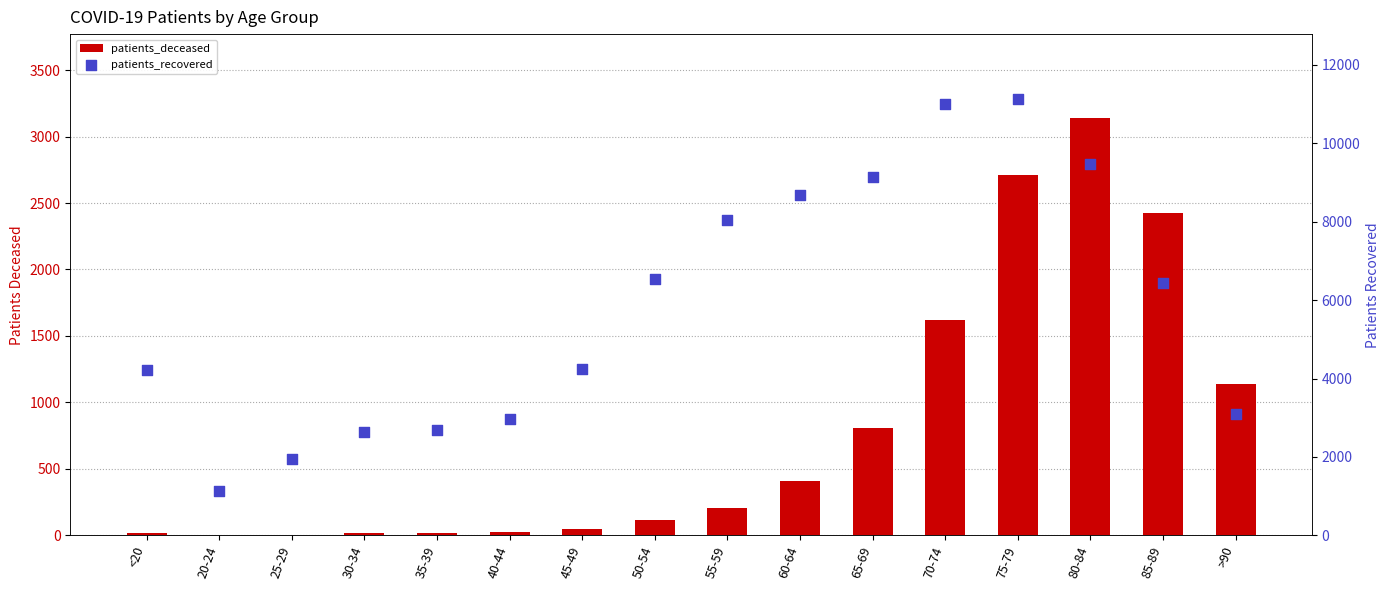

What are all the series names shown in the legend?

patients_deceased, patients_recovered